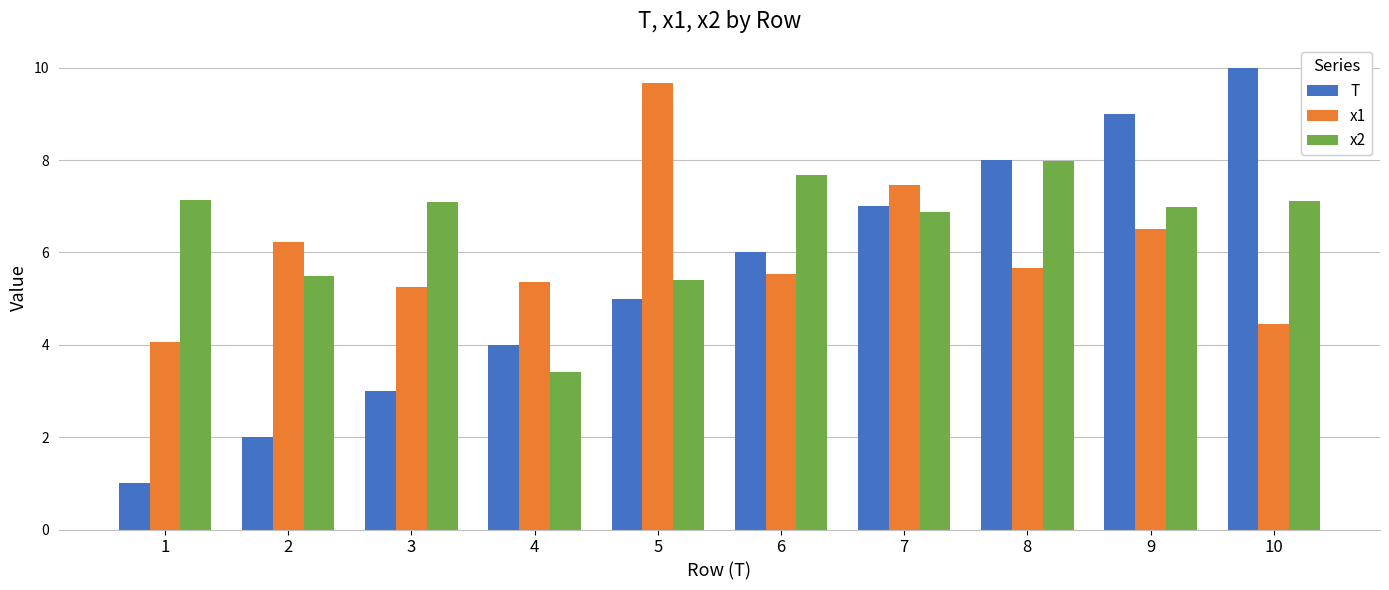

How many data points in x1 are less than 5?

2